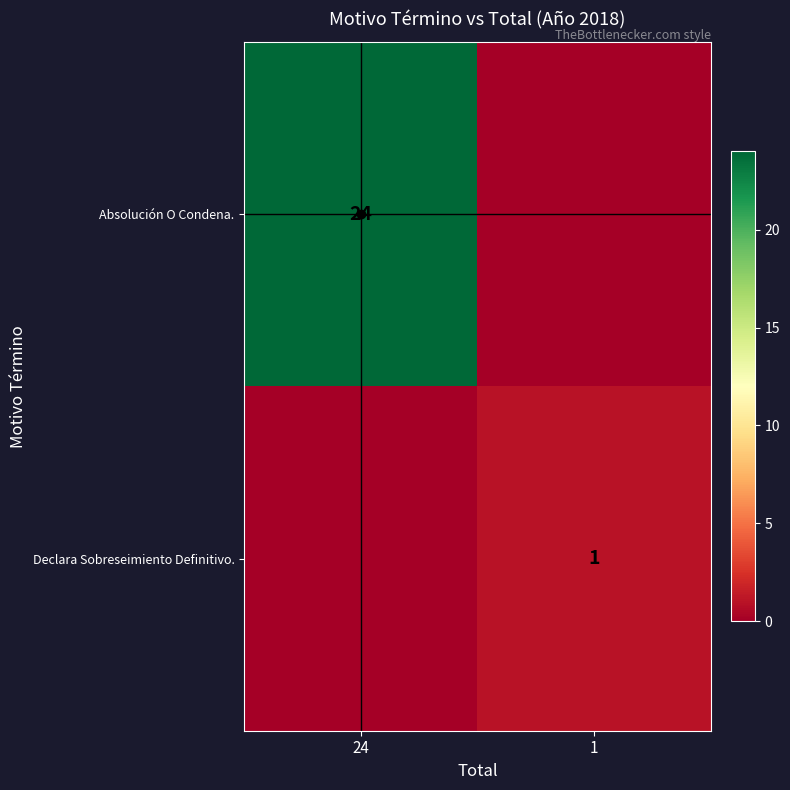

Is it true that Absolución O Condena. equals 24 at 24?

True